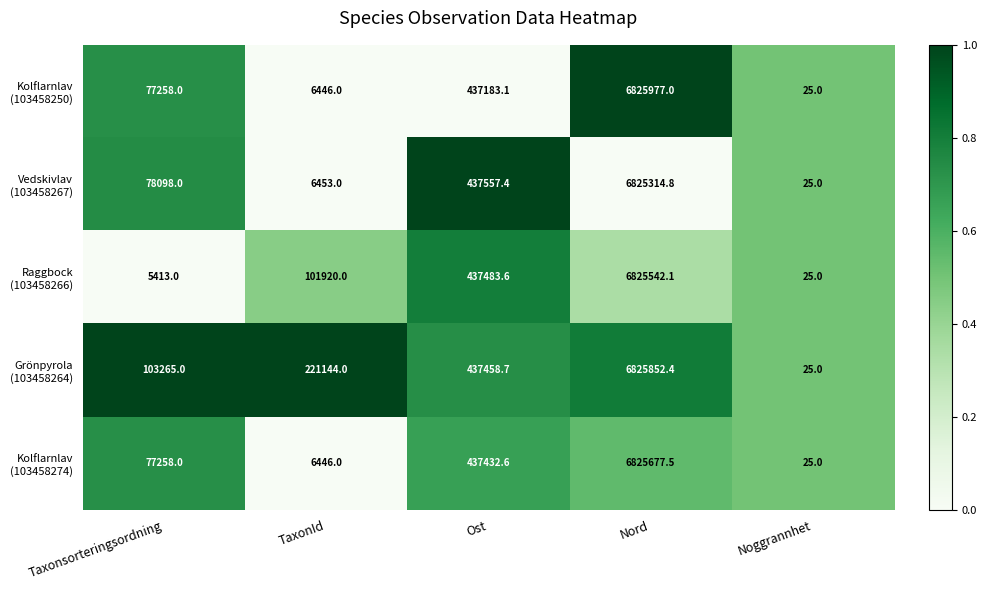

At which category is the sum across all series the highest?

Nord